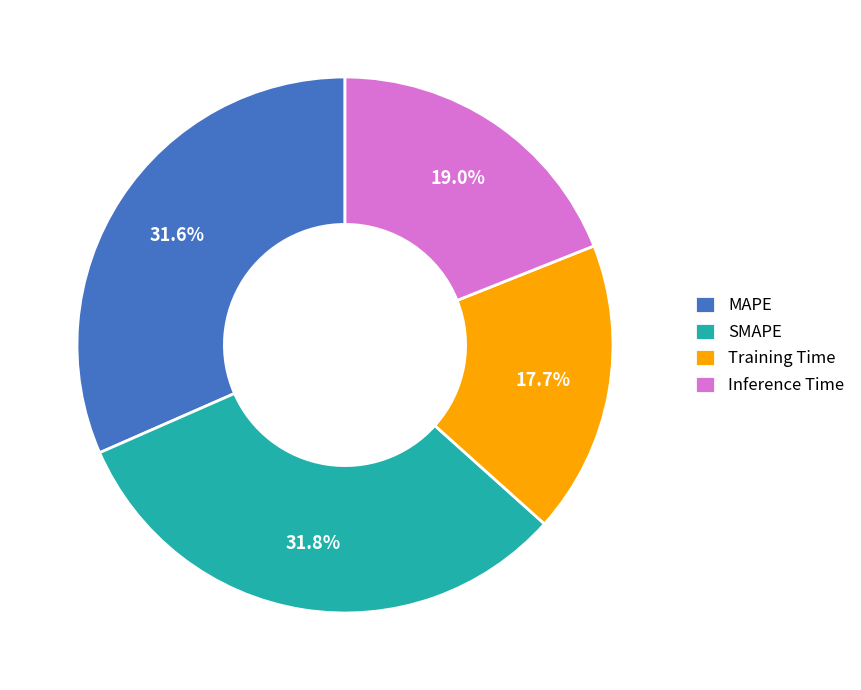

Approximately how many times larger is the value at Training Time compared to MAPE?

0.6